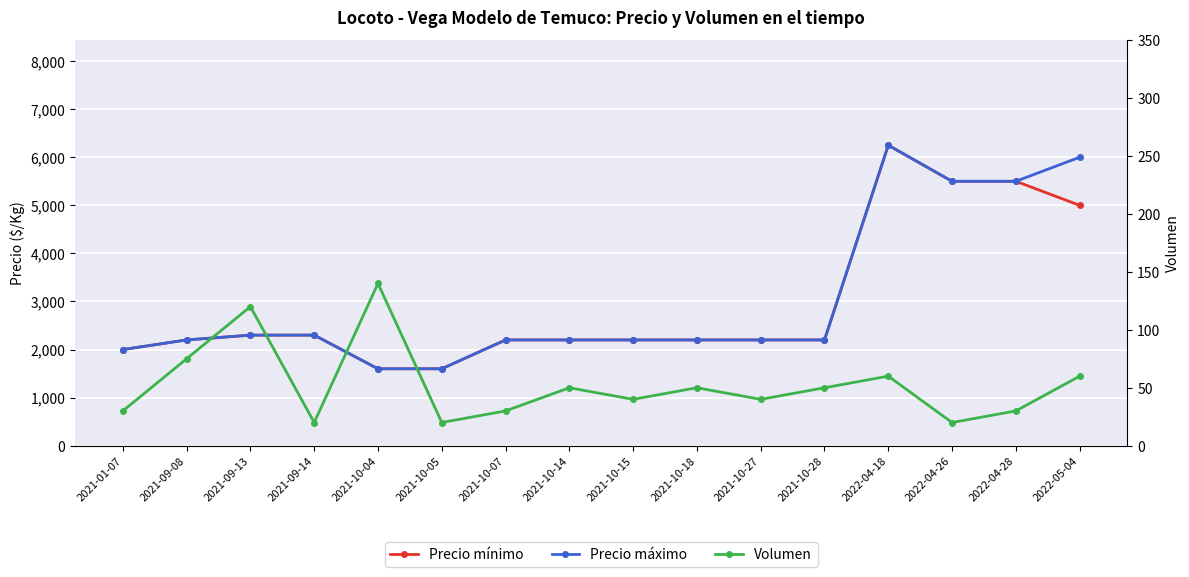

What is the sum of the Volumen values at 2021-09-13 and 2021-01-07?

150